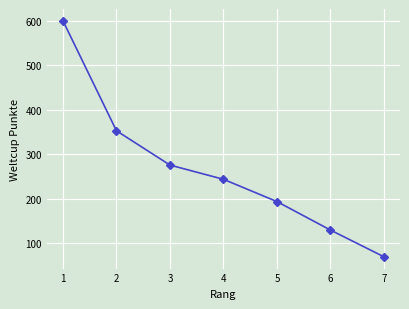

What is the difference between the values at 2 and 1?

247